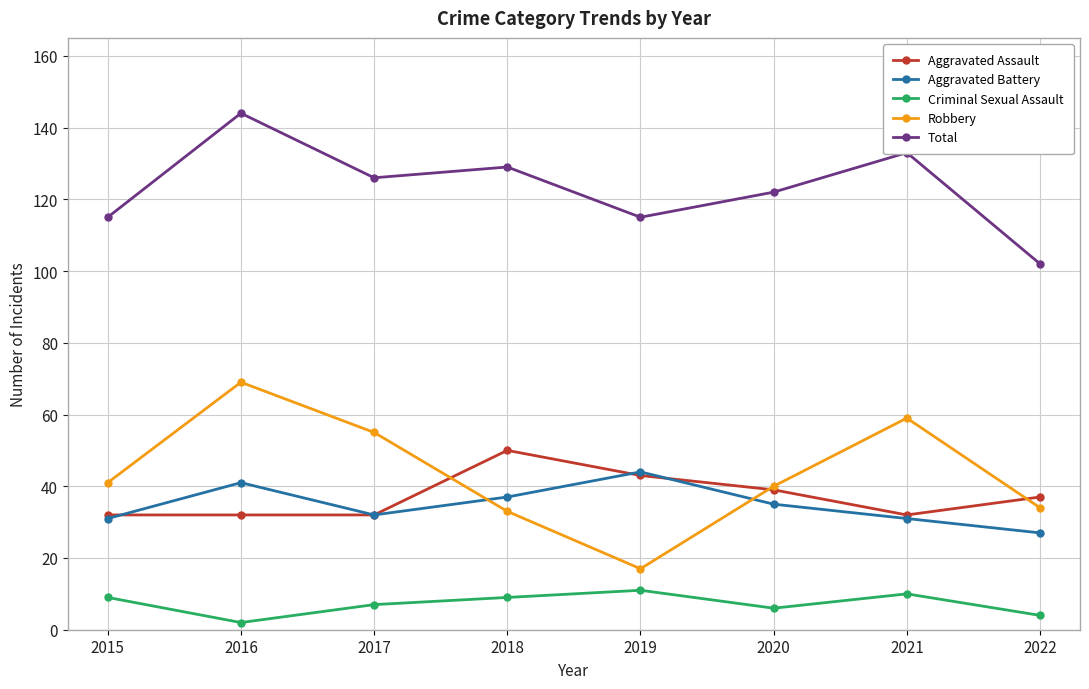

The Robbery series shows 55 at 2017. True or false?

True